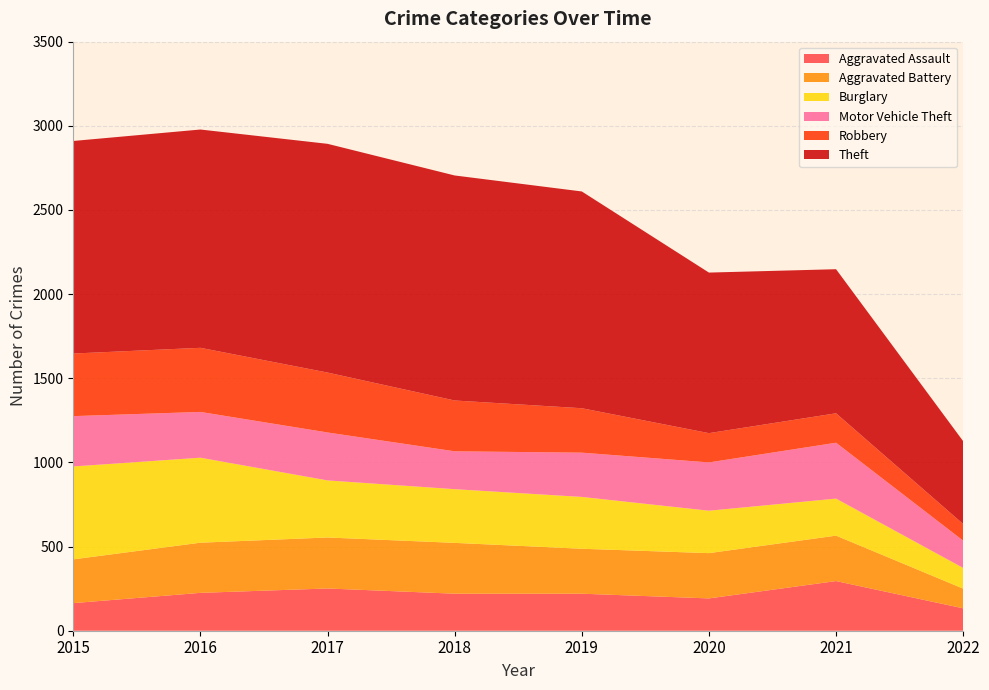

Reading left to right, what are all the values shown in this chart?

Aggravated Assault: 164	225	251	220	220	192	295	133
Aggravated Battery: 260	298	303	302	267	269	270	117
Burglary: 552	505	339	319	308	252	220	123
Motor Vehicle Theft: 299	272	285	225	263	287	332	162
Robbery: 372	381	356	302	264	174	175	99
Theft: 1263	1297	1359	1337	1288	954	856	492